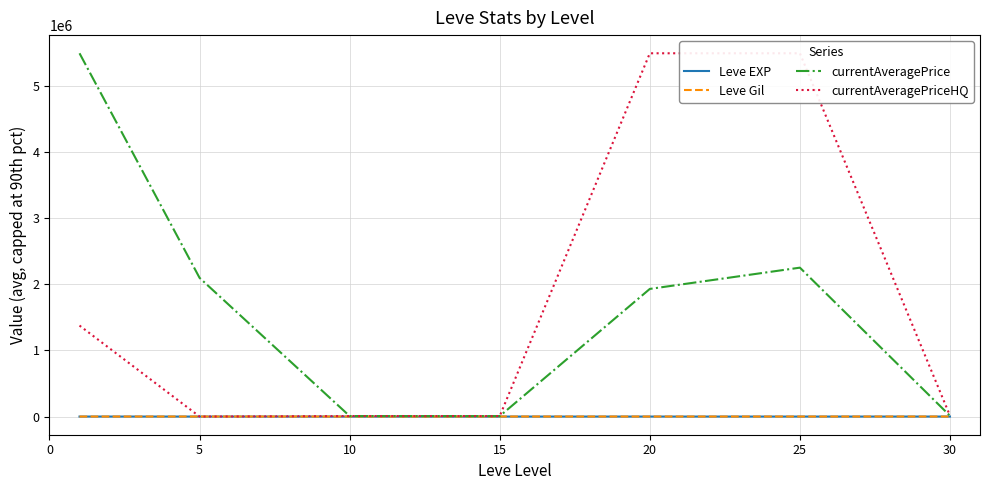

What is the highest value of the currentAveragePrice series?

5489888.8